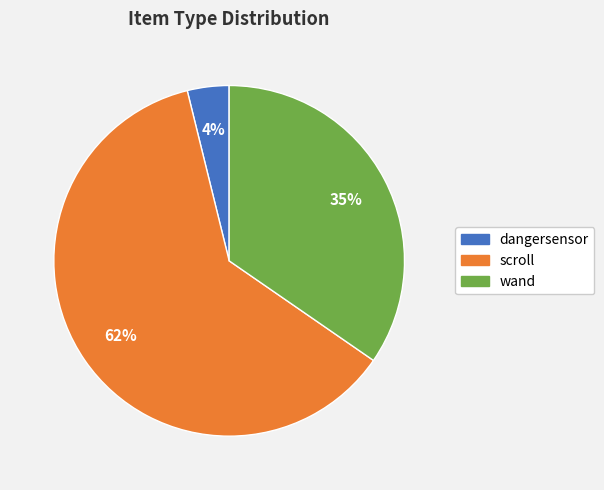

Which has a higher value, scroll or dangersensor?

scroll